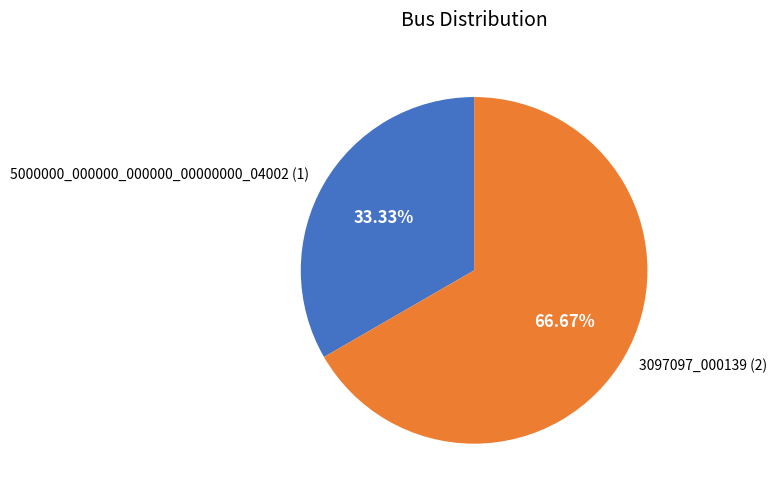

What percentage is the 3097097_000139 slice, to the nearest percent?

67%